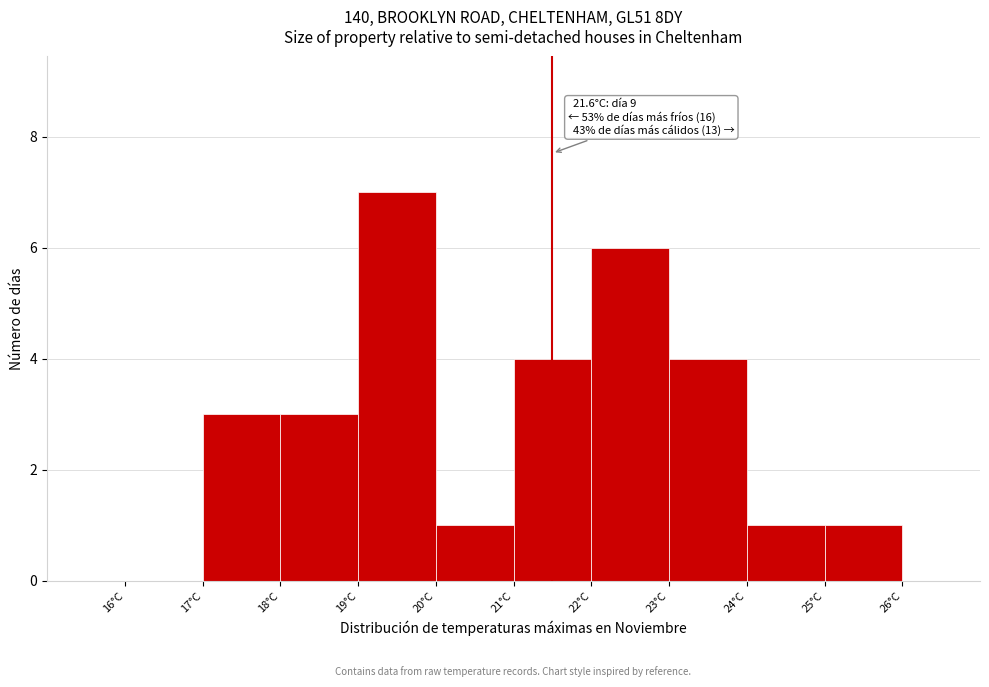

Over which range of the x-axis is the bar tallest?

19 to 20